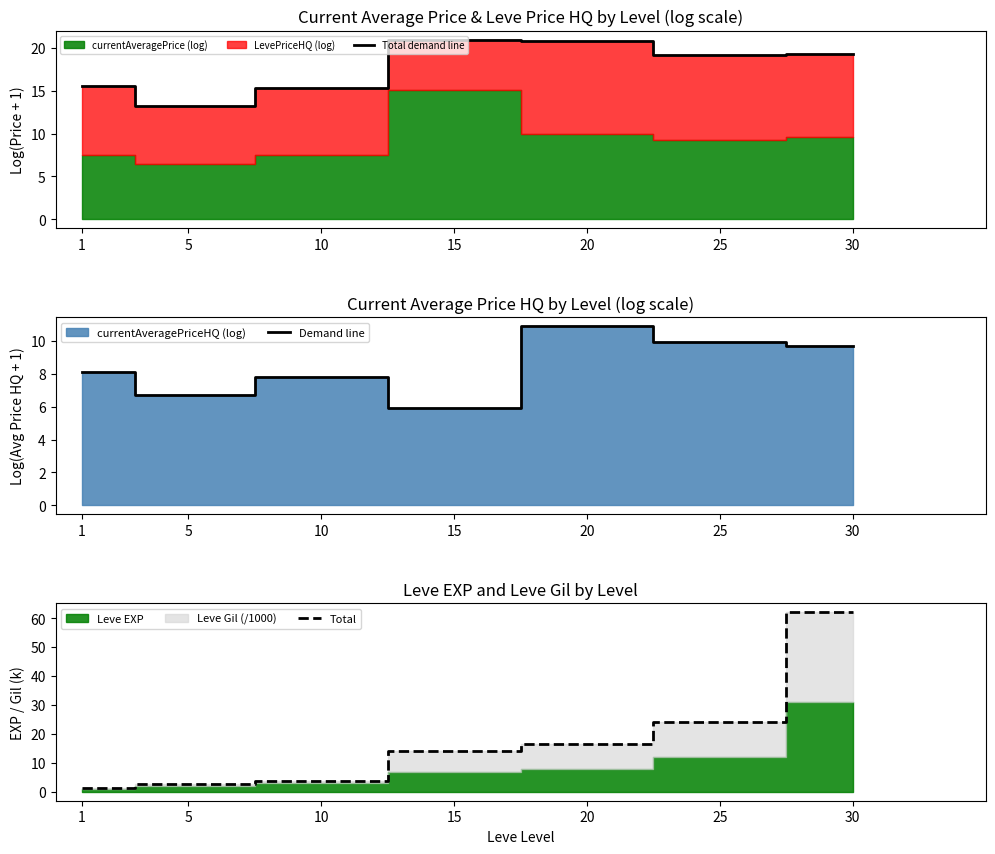

What is the sum of all Total demand line values?

124.3